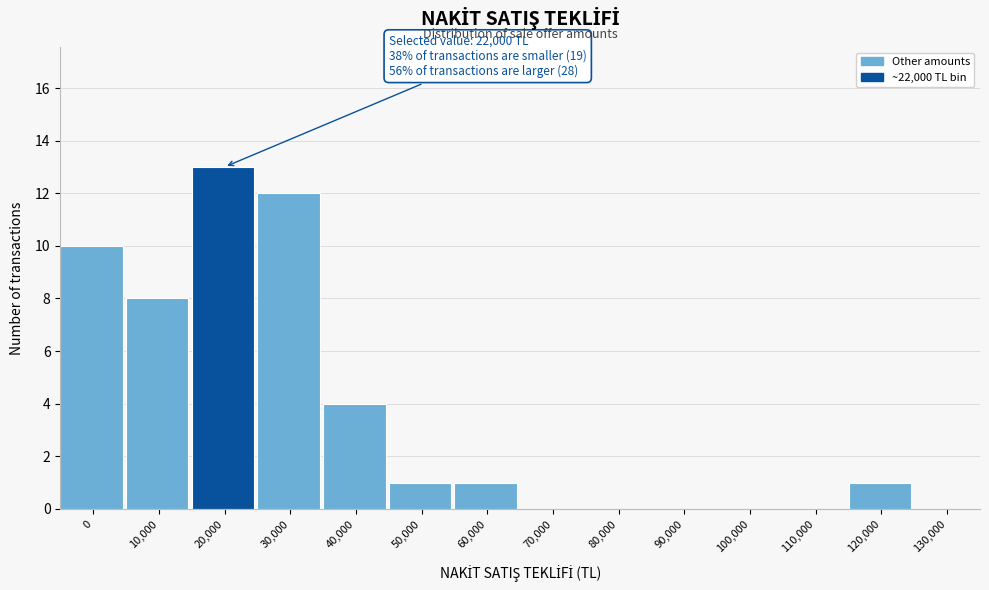

Reading left to right, transcribe all the data shown in this chart.

0=10	10,000=8	20,000=13	30,000=12	40,000=4	50,000=1	60,000=1	70,000=0	80,000=0	90,000=0	100,000=0	110,000=0	120,000=1	130,000=0